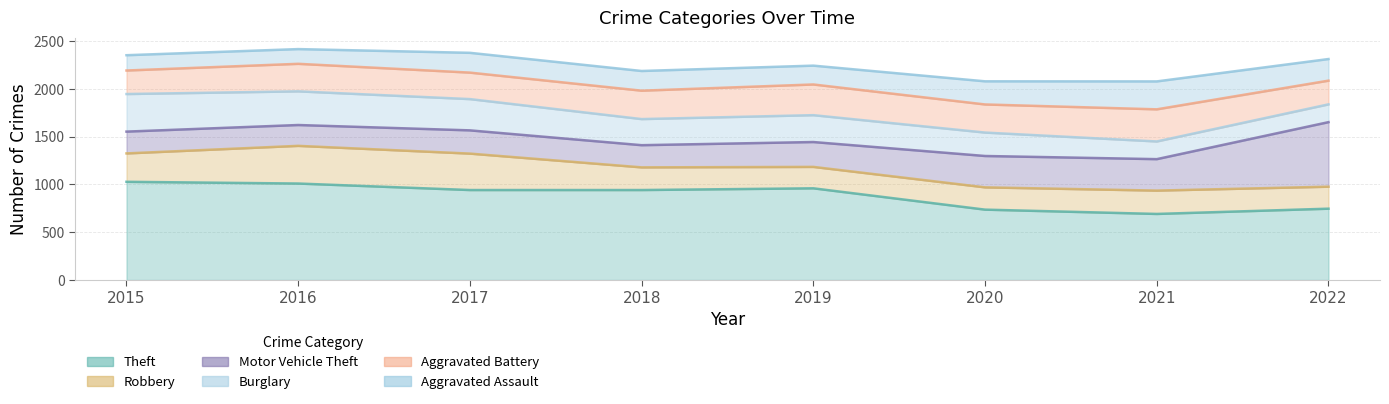

How many lines are shown in the chart?

6